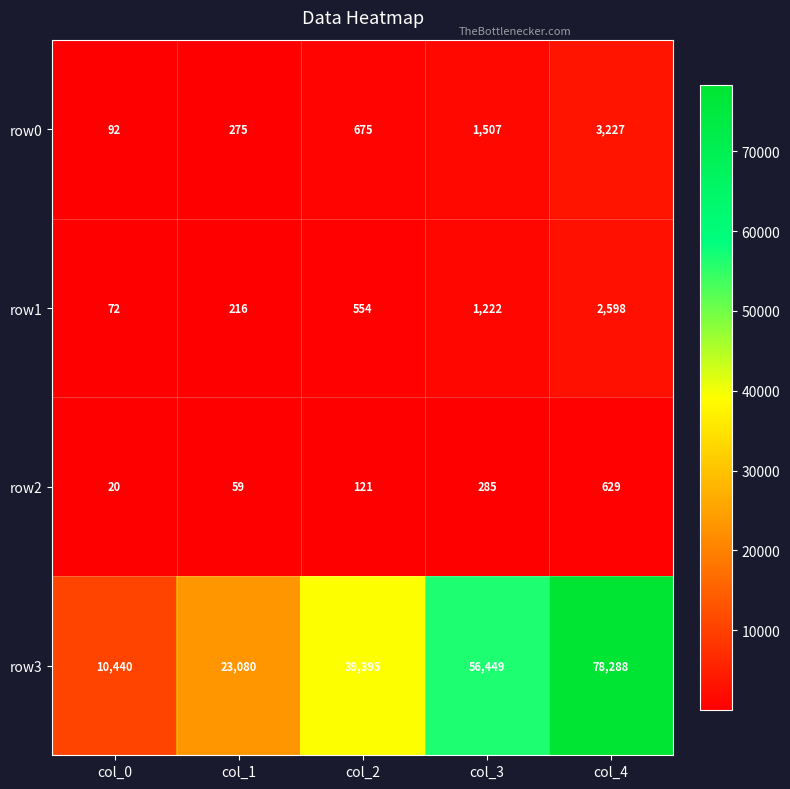

The value of row0 at col_4 is 2193. True or false?

False